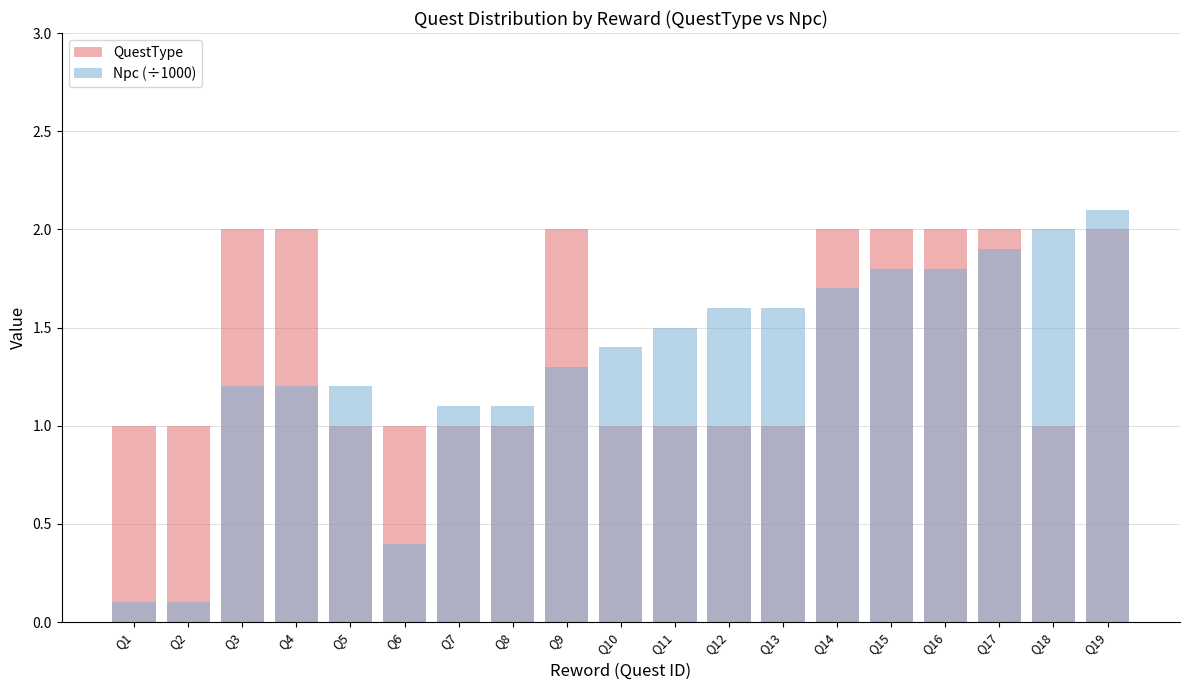

What is the average value of the Npc (÷1000) series?

1.3